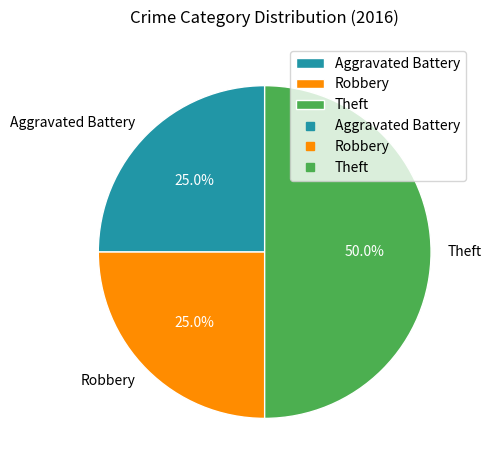

What percentage is the Theft slice, to the nearest percent?

50%